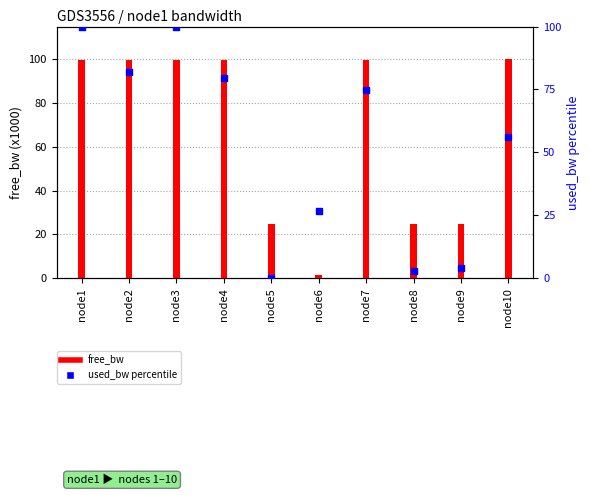

Which series has the largest total across all categories?

free_bw